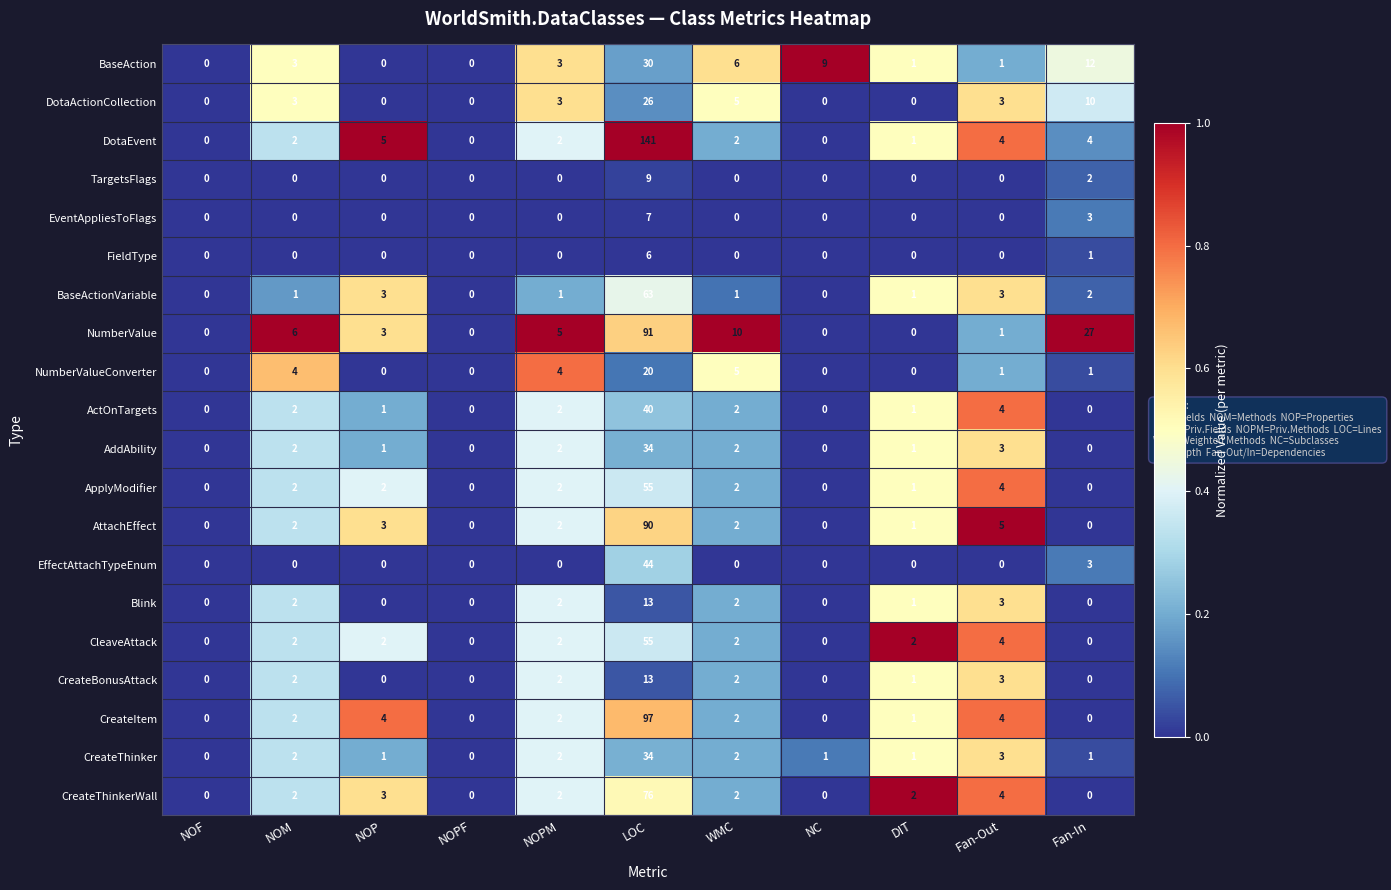

At which label is ActOnTargets closest to 20?

Fan-Out